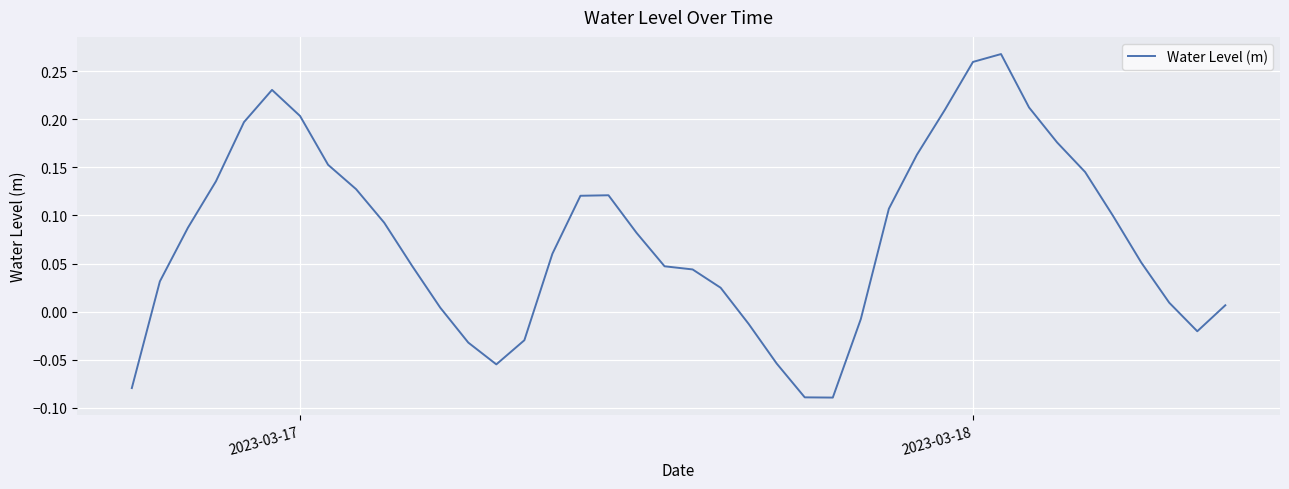

Count the number of data series in this chart.

1